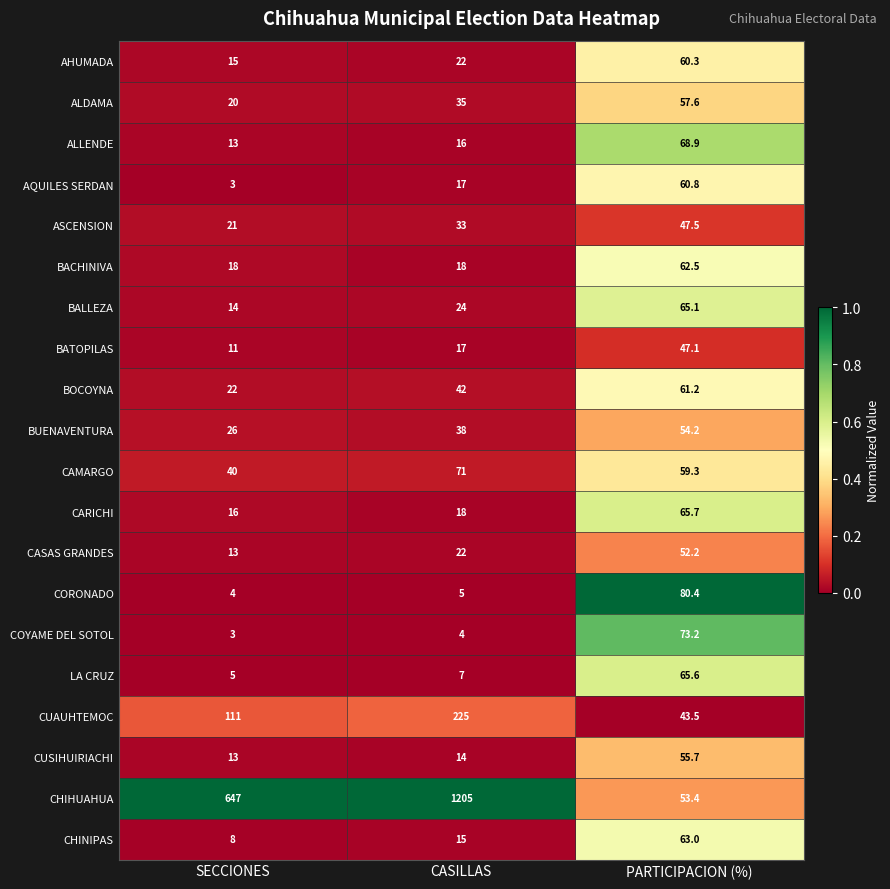

What is the sum of the CASAS GRANDES values at CASILLAS and SECCIONES?

35.0